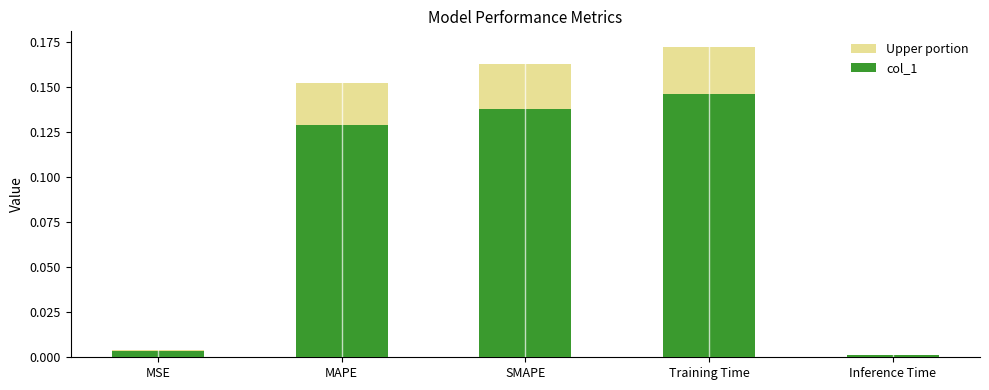

What is the value of the 3rd bar from the left?

0.1